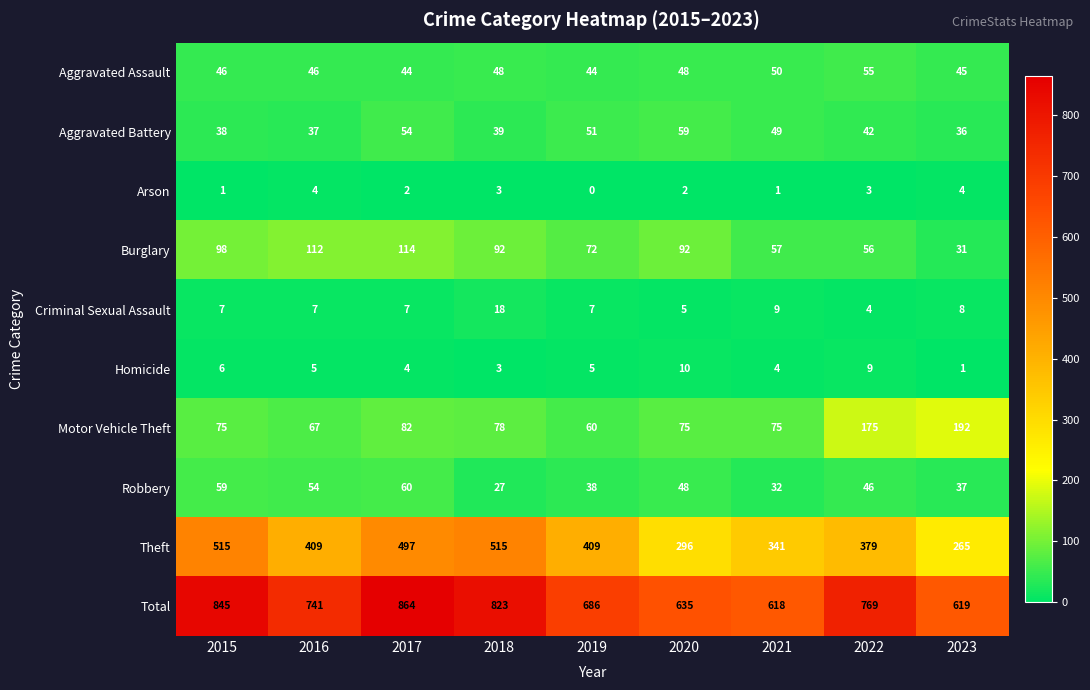

What is the average value of the Aggravated Battery series?

45